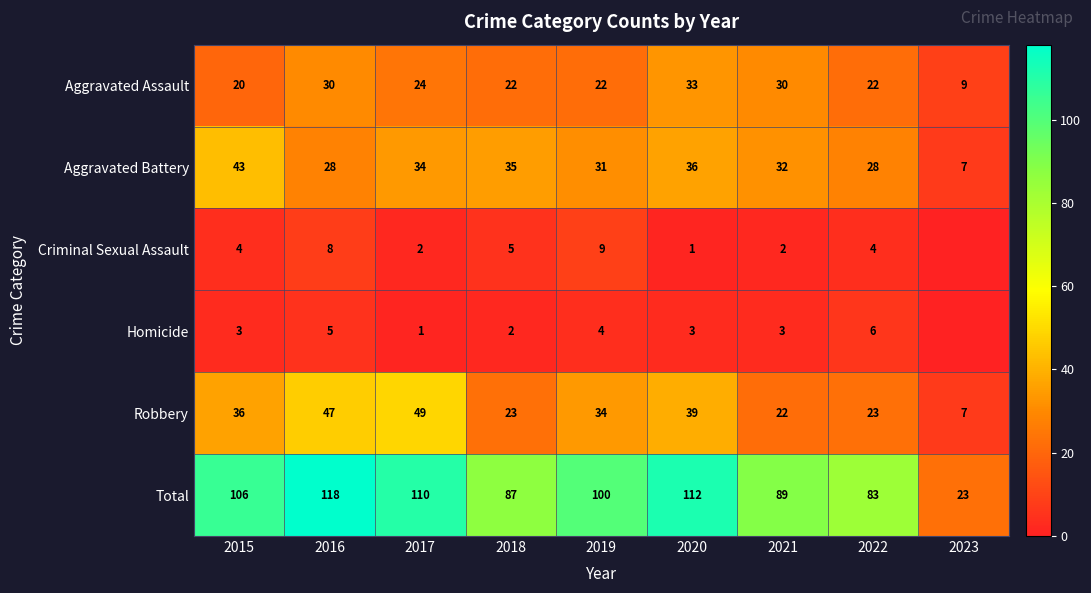

What is the lowest value of the Aggravated Battery series?

7